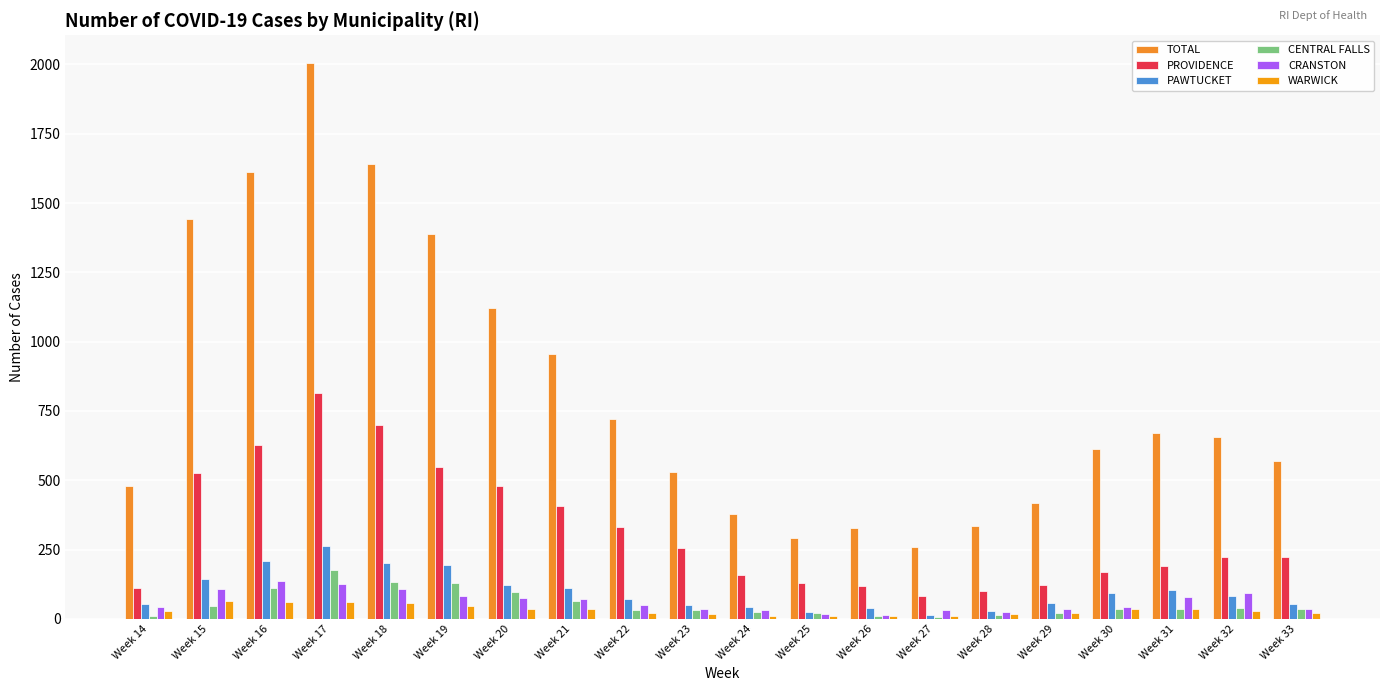

How many groups of bars are there?

20